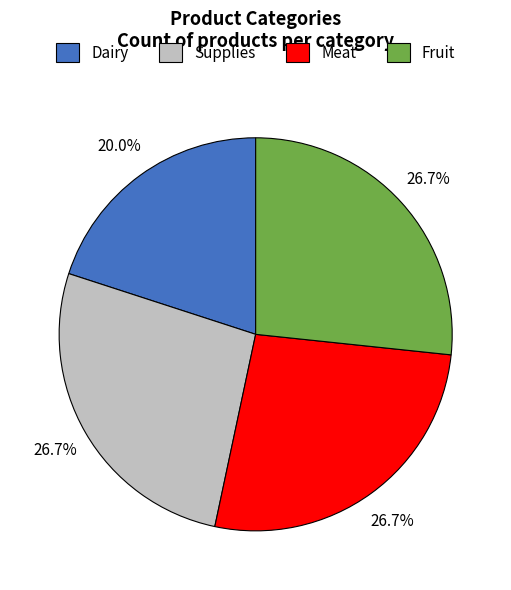

How many slices are in this pie chart?

4